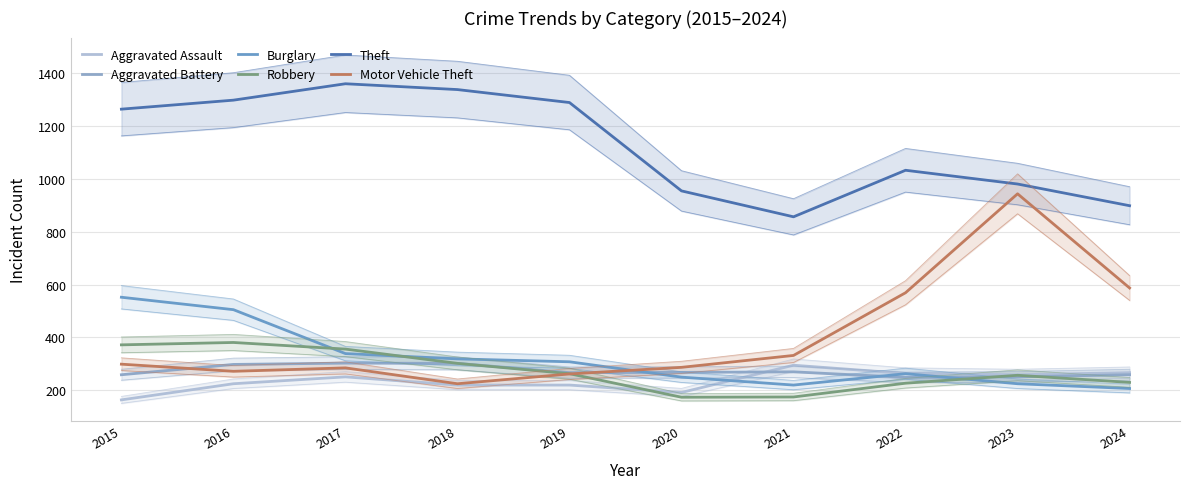

Reading left to right, transcribe all the data shown in this chart.

Aggravated Assault: 2015=164	2016=225	2017=251	2018=220	2019=220	2020=192	2021=295	2022=264	2023=259	2024=267
Aggravated Battery: 2015=259	2016=298	2017=303	2018=302	2019=267	2020=268	2021=270	2022=249	2023=251	2024=259
Burglary: 2015=552	2016=505	2017=339	2018=319	2019=308	2020=250	2021=220	2022=263	2023=225	2024=207
Robbery: 2015=372	2016=381	2017=356	2018=302	2019=263	2020=174	2021=175	2022=227	2023=257	2024=230
Theft: 2015=1263	2016=1297	2017=1359	2018=1337	2019=1288	2020=954	2021=856	2022=1032	2023=980	2024=898
Motor Vehicle Theft: 2015=299	2016=272	2017=285	2018=225	2019=262	2020=287	2021=332	2022=569	2023=943	2024=587